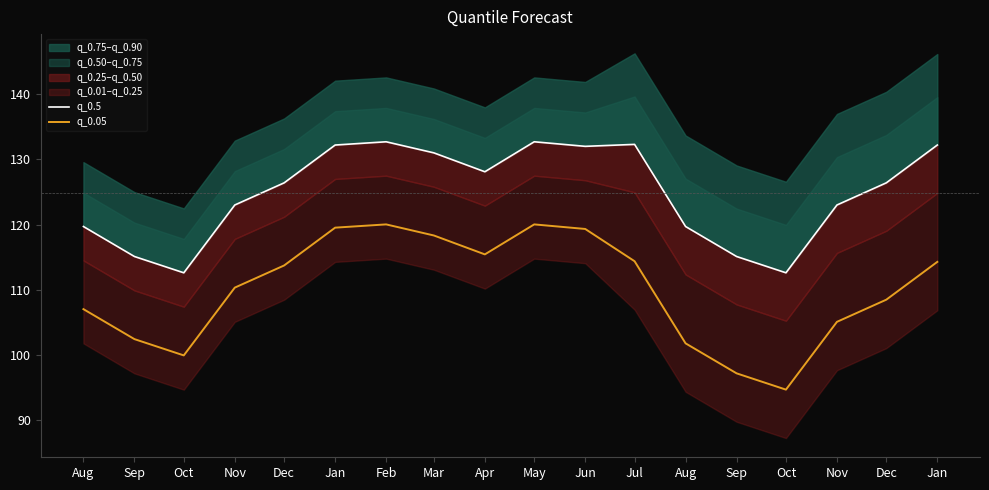

The value of q_0.05 at Jan is 119.5. True or false?

True